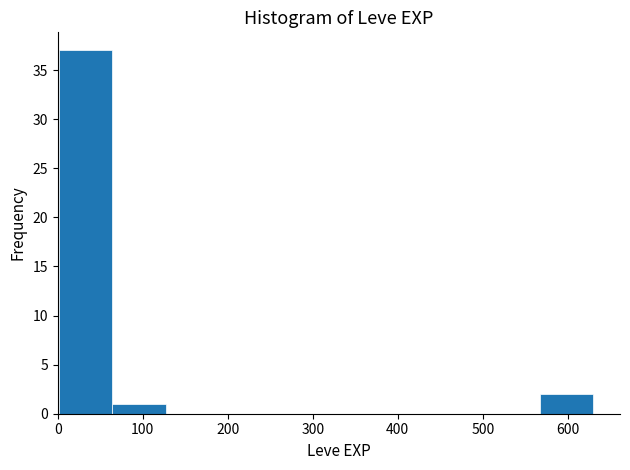

Reading left to right, transcribe this chart: for each bar, give the range it covers on the x-axis and its height. Neither the bar edges nor the heights are printed on the chart, so give them approximately, as read against the axes.

0 to 60: 37
60 to 130: 1
130 to 190: 0
190 to 250: 0
250 to 320: 0
320 to 380: 0
380 to 440: 0
440 to 500: 0
500 to 570: 0
570 to 630: 2